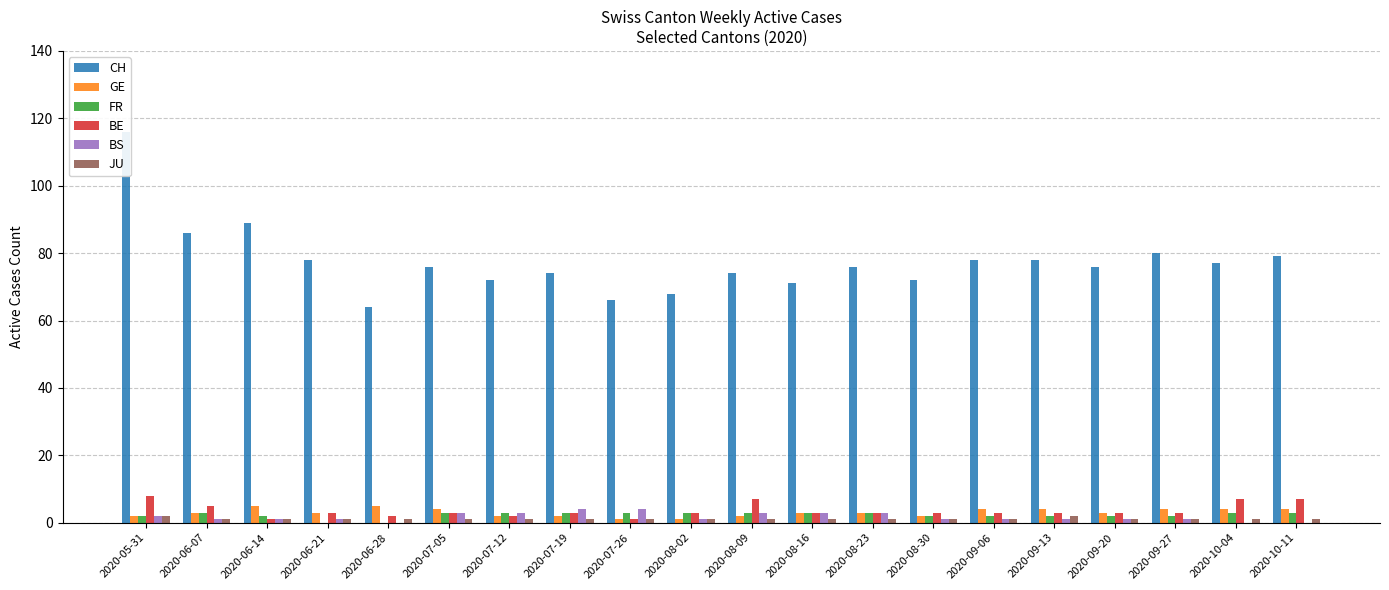

What is the difference between the second highest and minimum values in the FR series?

3